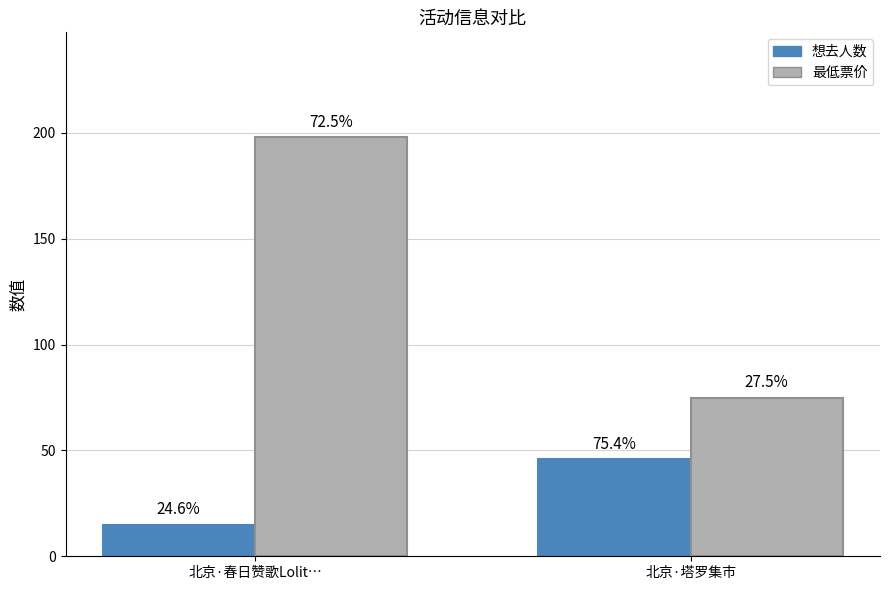

What are all the series names shown in the legend?

想去人数, 最低票价